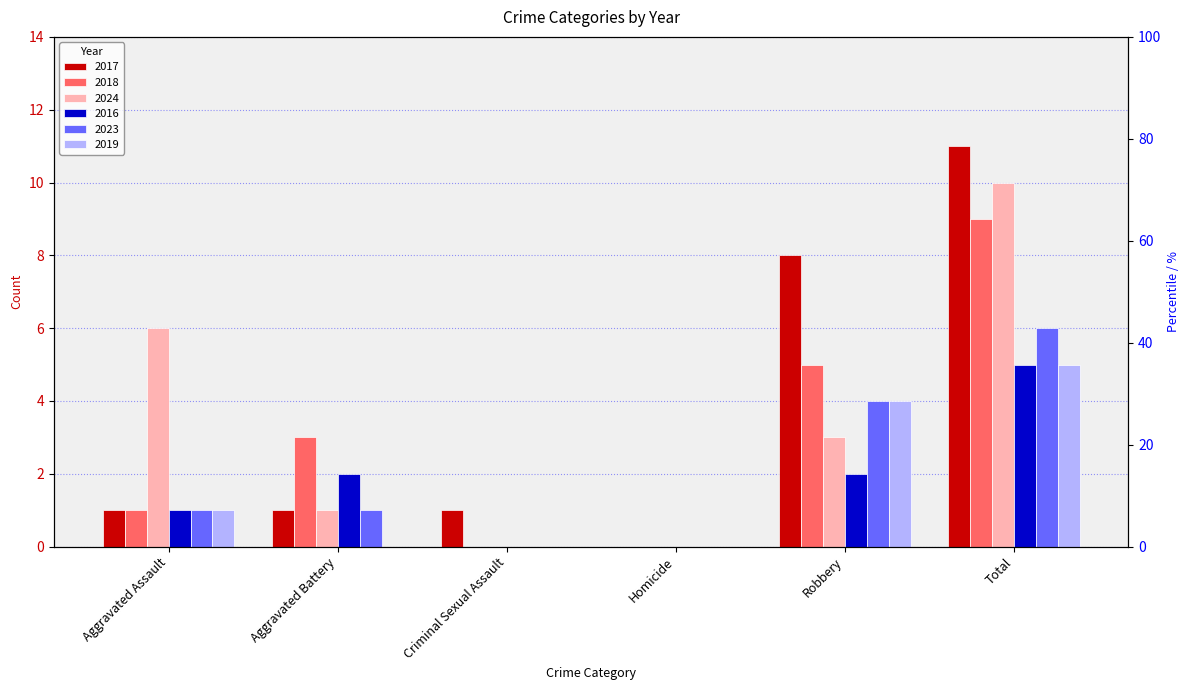

What are all the series names shown in the legend?

2017, 2018, 2024, 2016, 2023, 2019